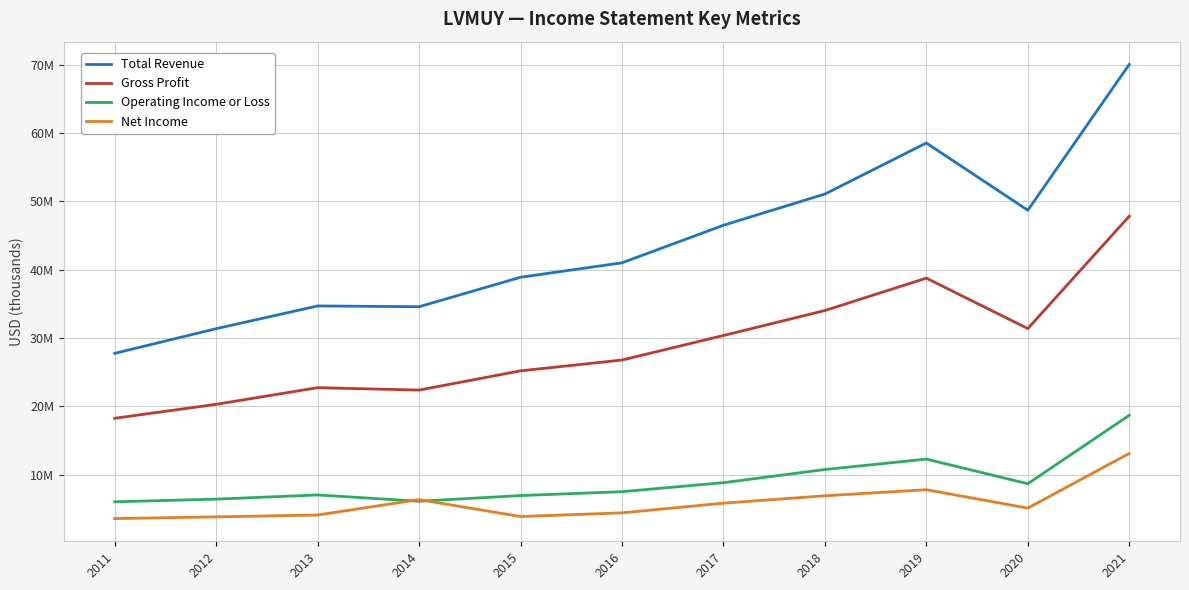

True or false: Gross Profit has a value of 13868524 at 2013.

False